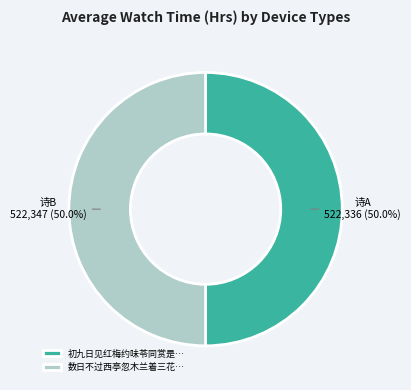

How many slices are in this pie chart?

2